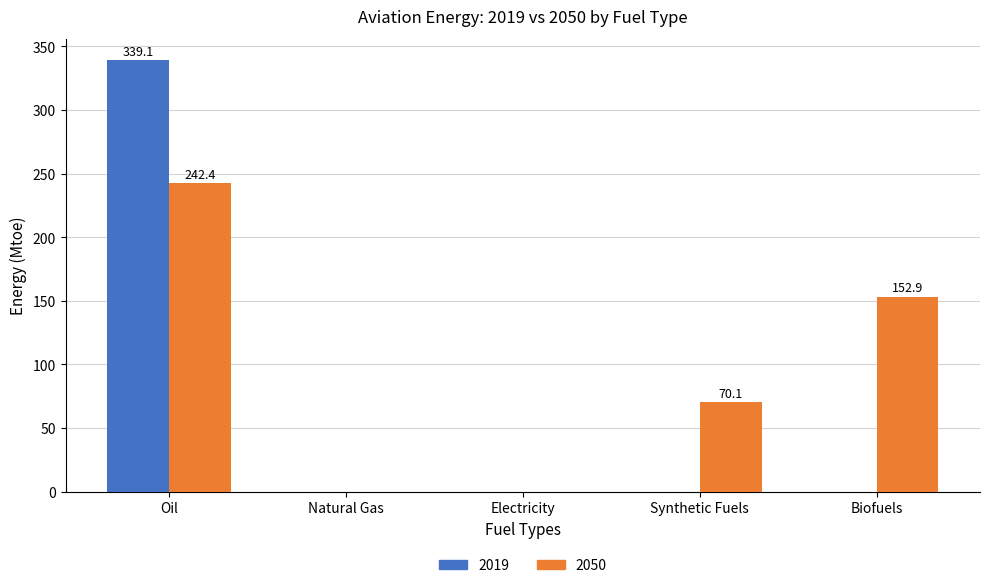

How many groups of bars are there?

5